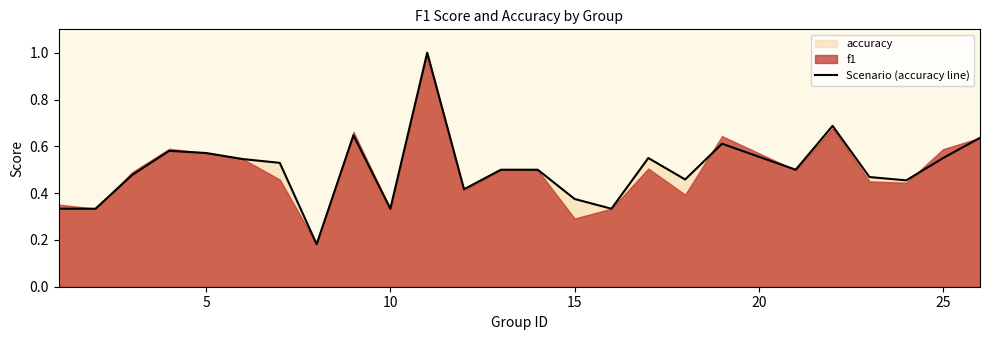

What is the difference between the maximum and minimum values?

0.8